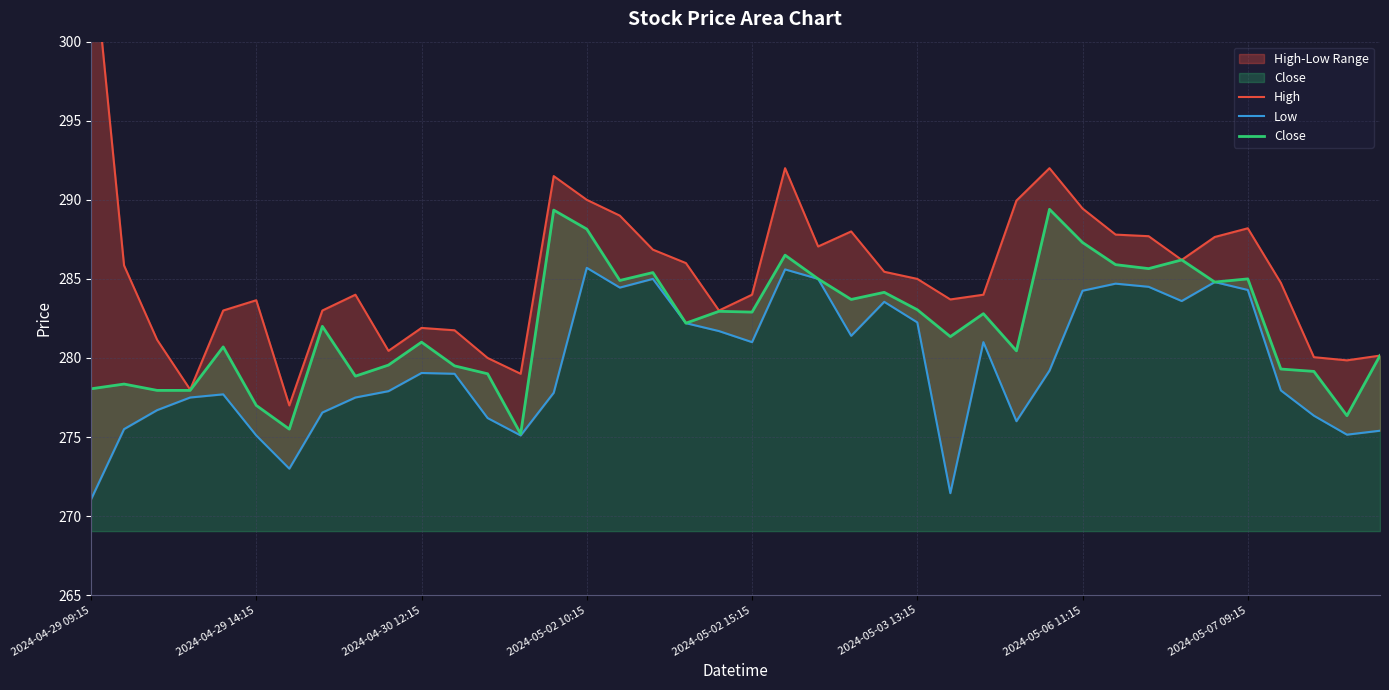

Is it true that Close equals 277.0 at 2024-04-29 14:15?

True